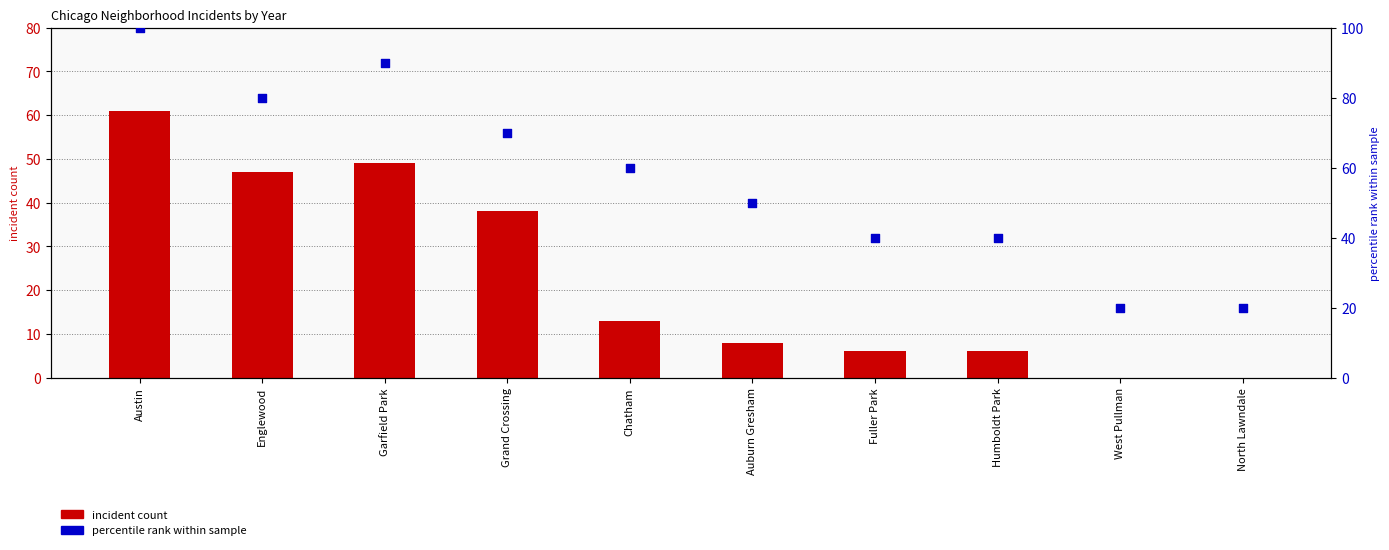

Which series reaches the minimum Y coordinate?

incident count